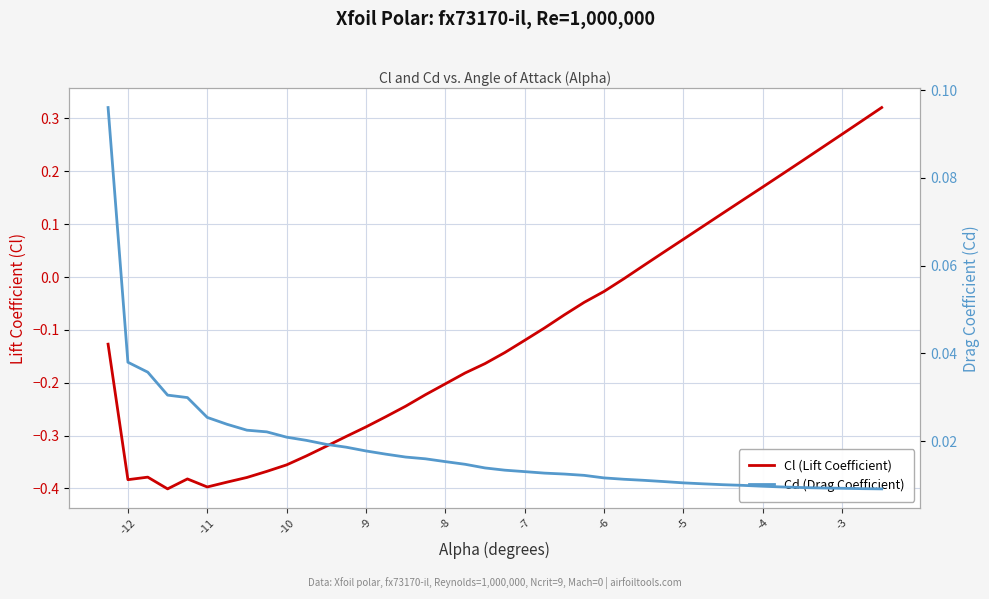

Which series has the largest total across all categories?

Cd (Drag Coefficient)